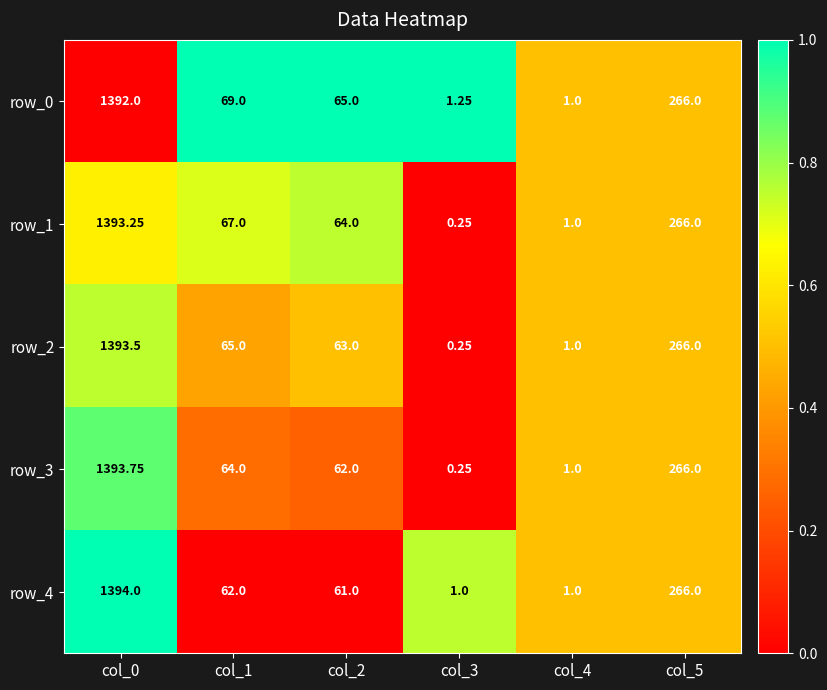

Count the number of data series in this chart.

5